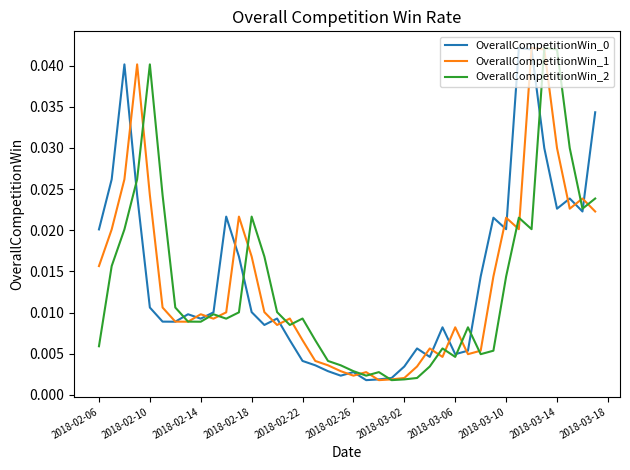

What is the sum of all OverallCompetitionWin_2 values?

0.5